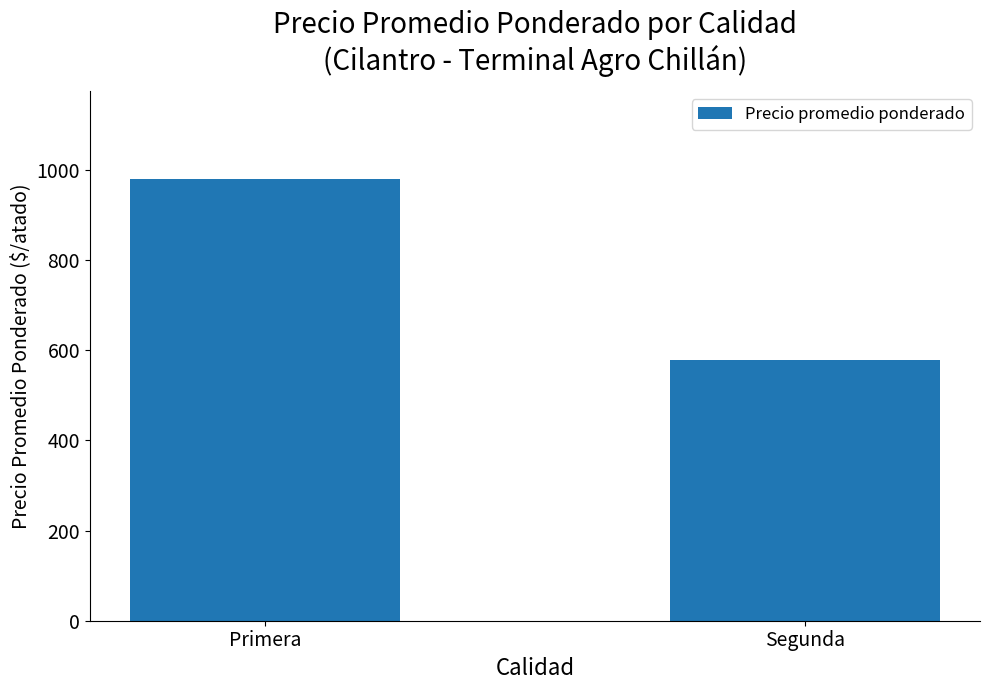

What is the minimum value shown in the chart?

578